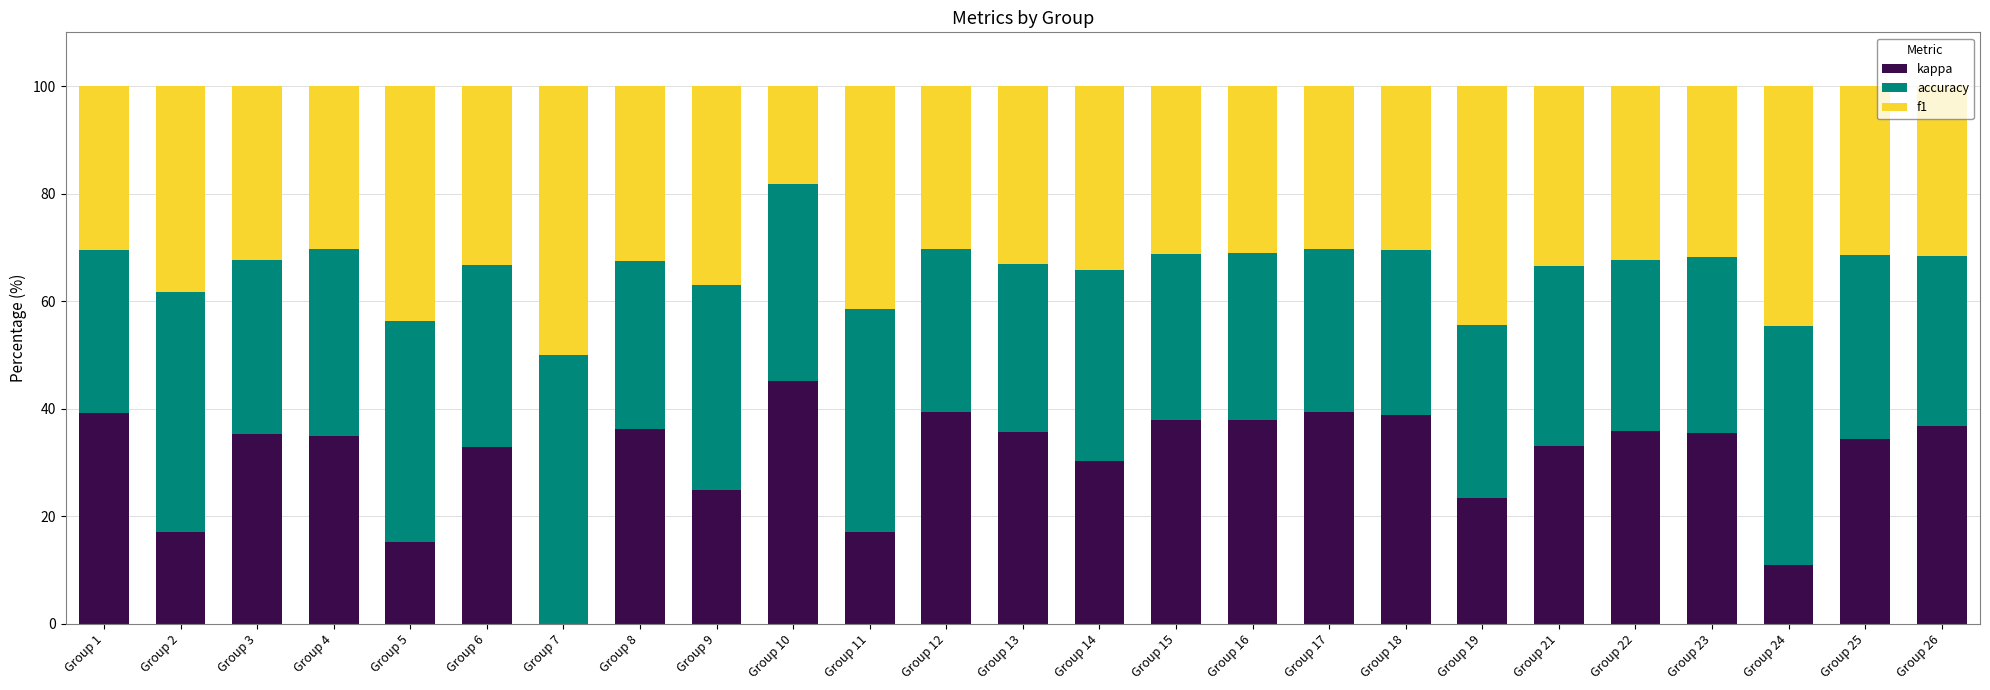

The value of kappa at Group 19 is 23.3. True or false?

True